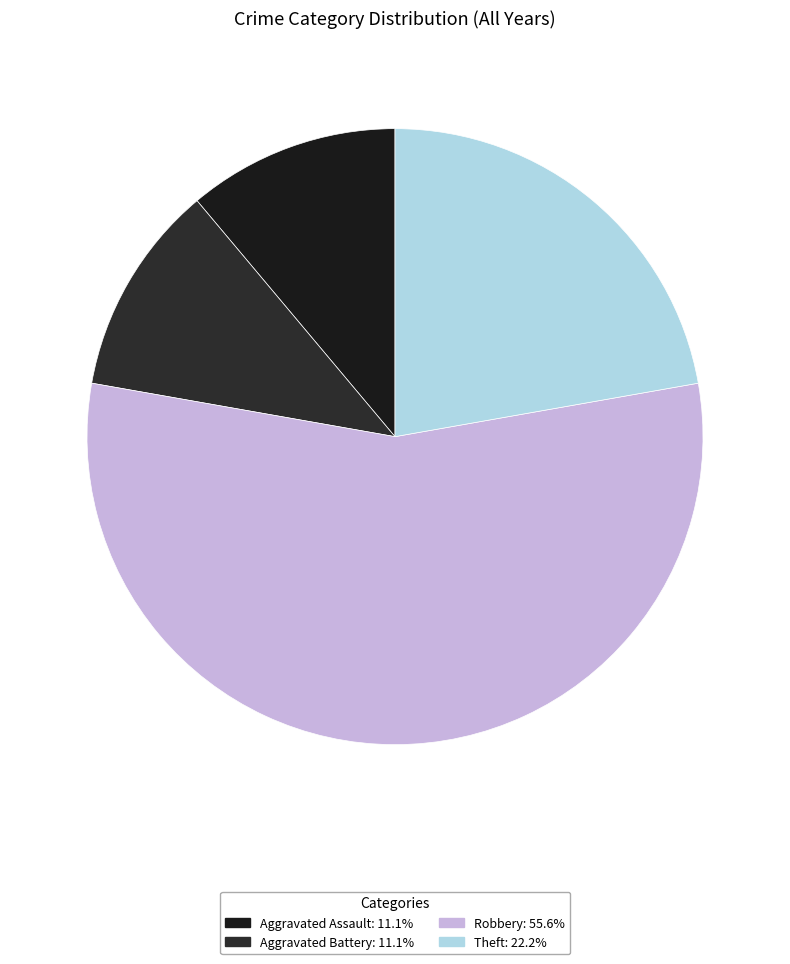

Which category accounts for the majority?

Robbery